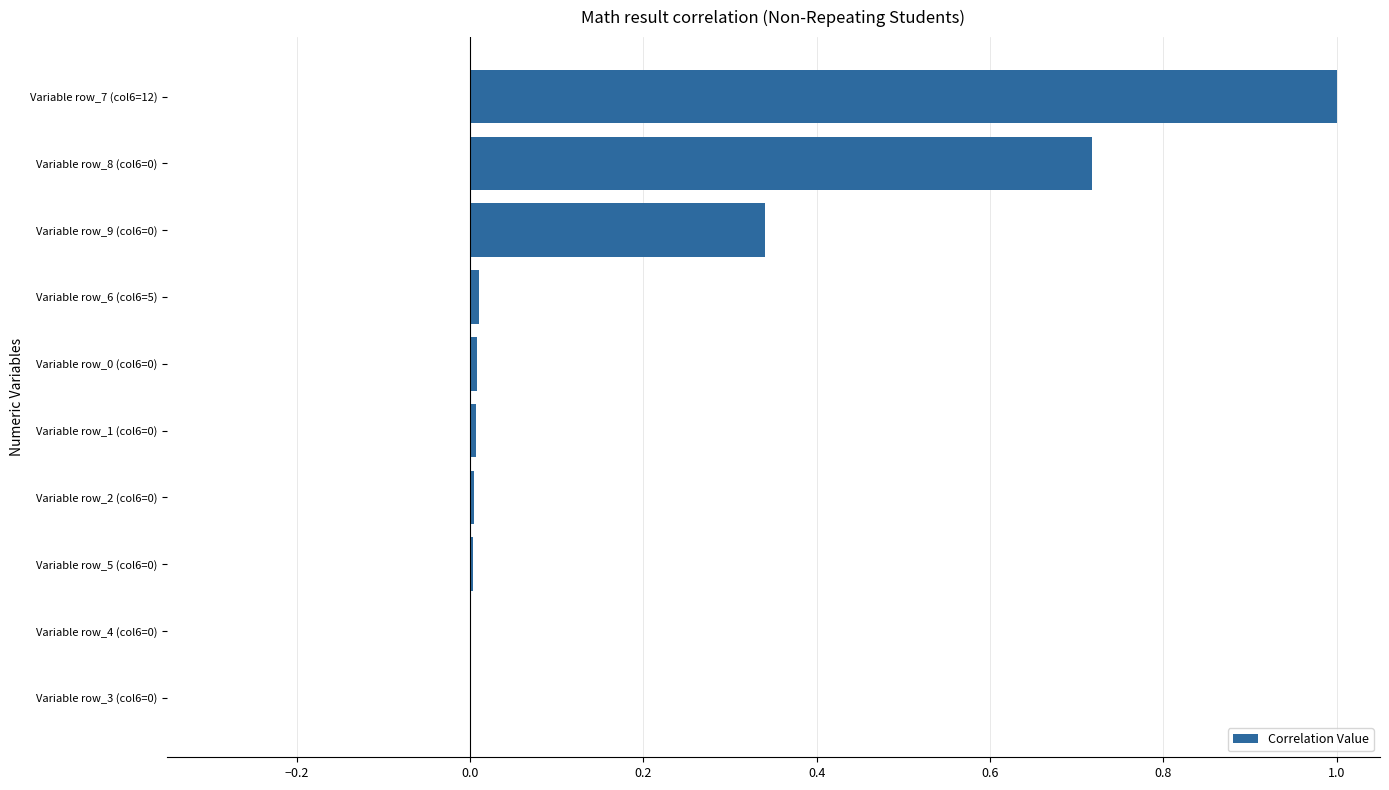

What is the maximum value shown in the chart?

1.0